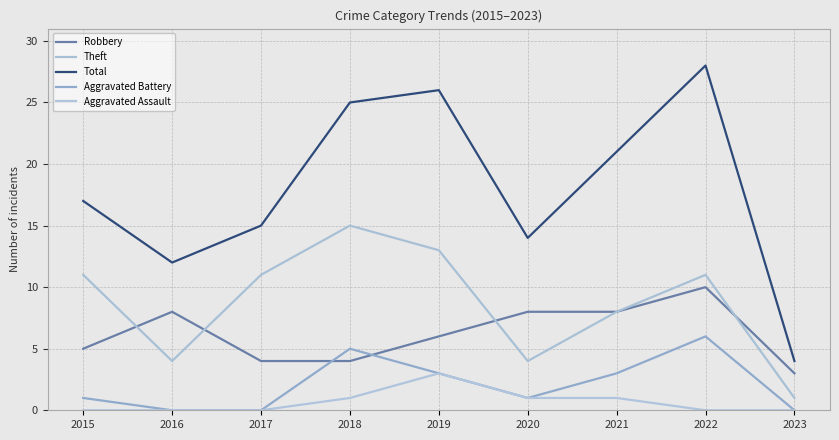

What is the sum of all Aggravated Assault values?

6